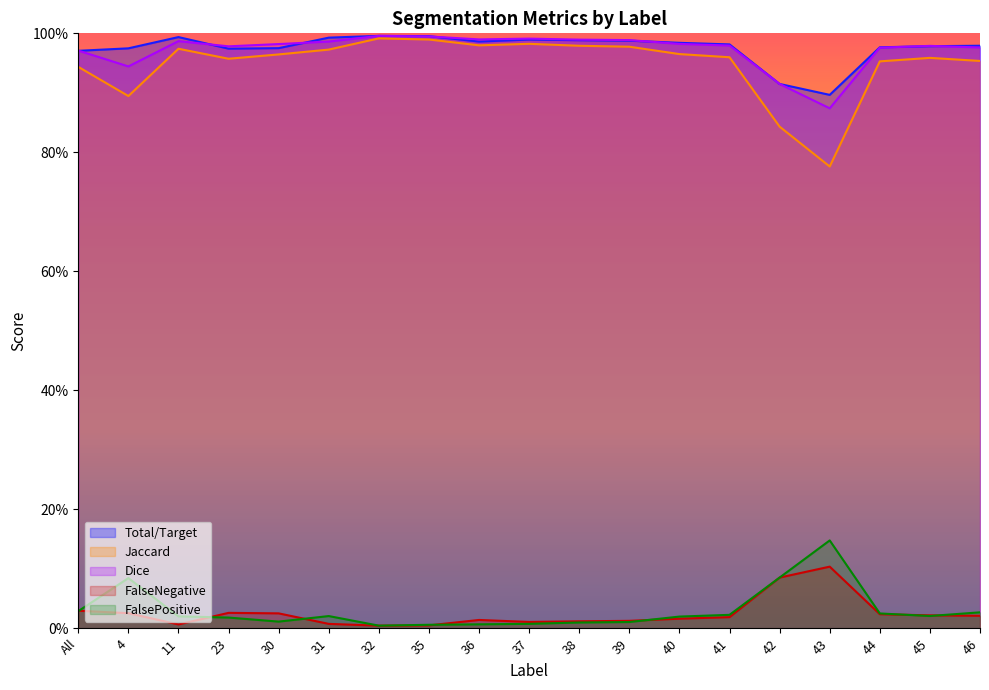

True or false: Total/Target has more than 0 interior local peaks.

True